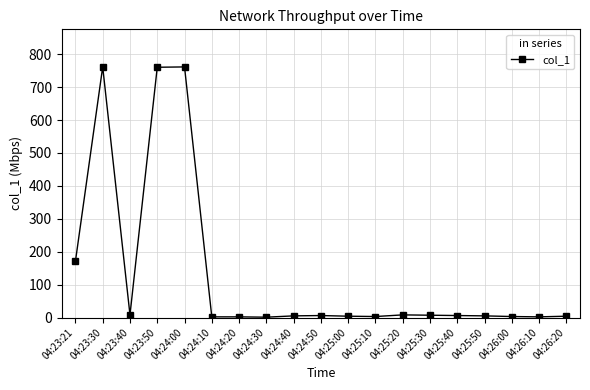

What is the label of the 8th point from the right?

04:25:10